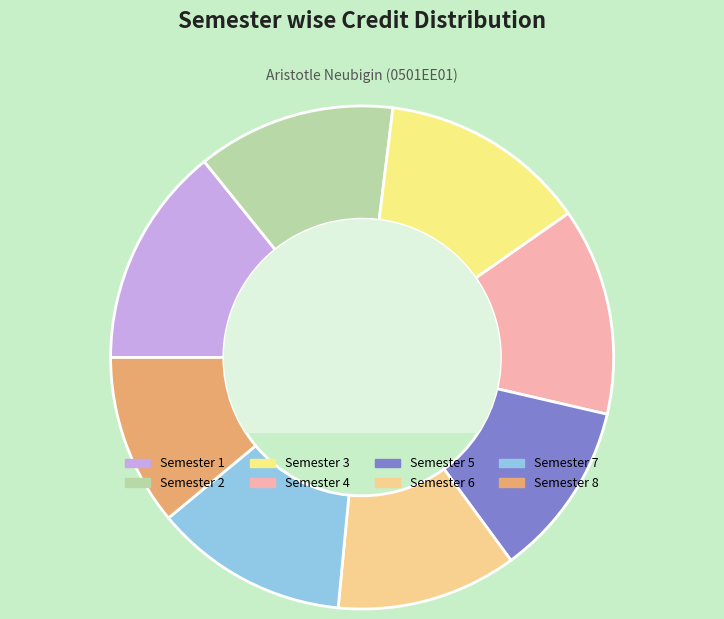

Does any single category account for the majority?

No